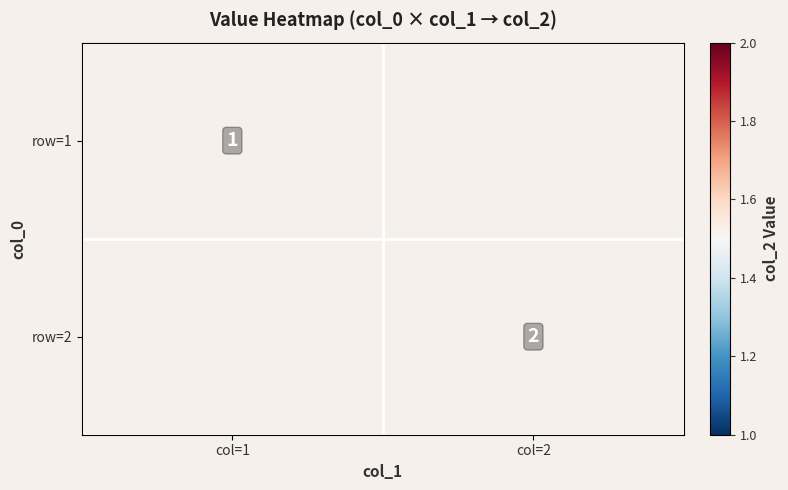

The row=2 series shows 4 at col=2. True or false?

False